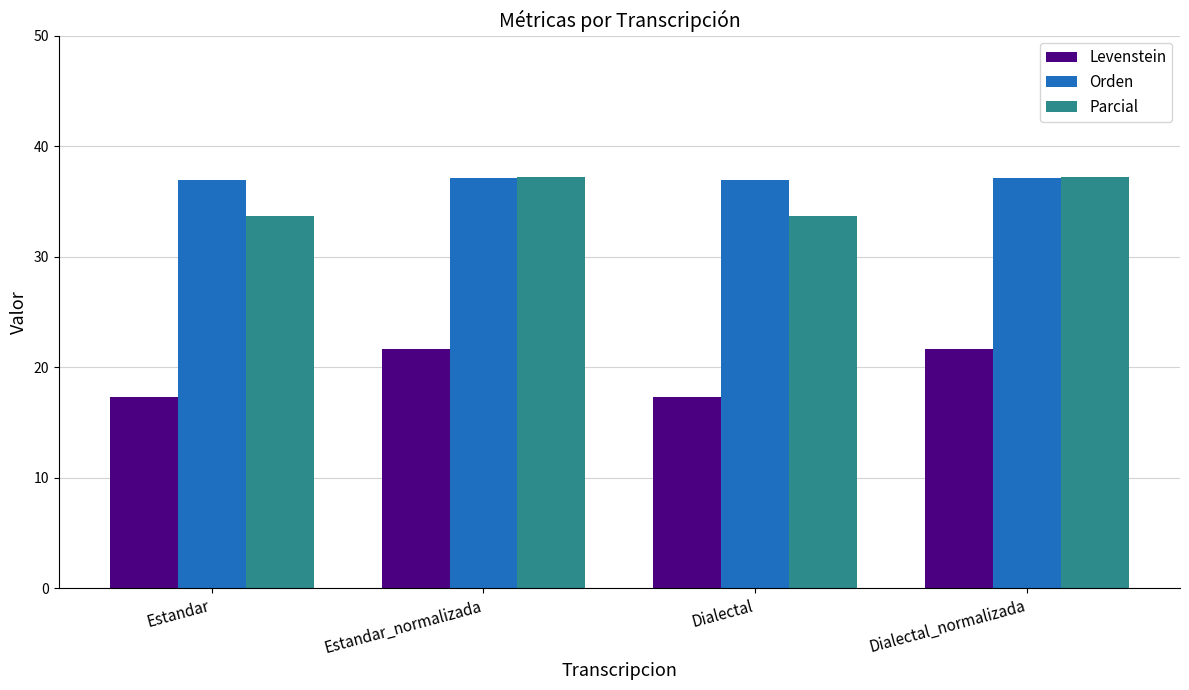

What is the label of the 1st bar from the right?

Dialectal_normalizada